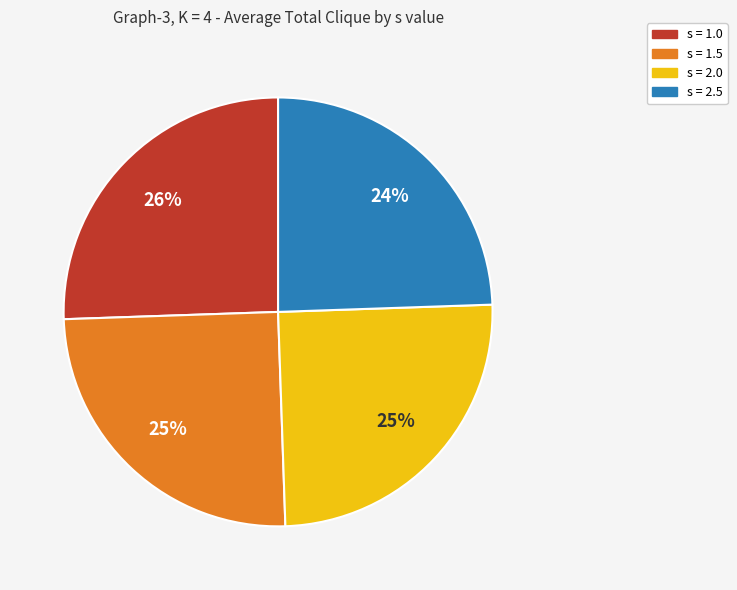

To the nearest percent, what is the combined percentage of s = 2.5 and s = 1.0?

50%